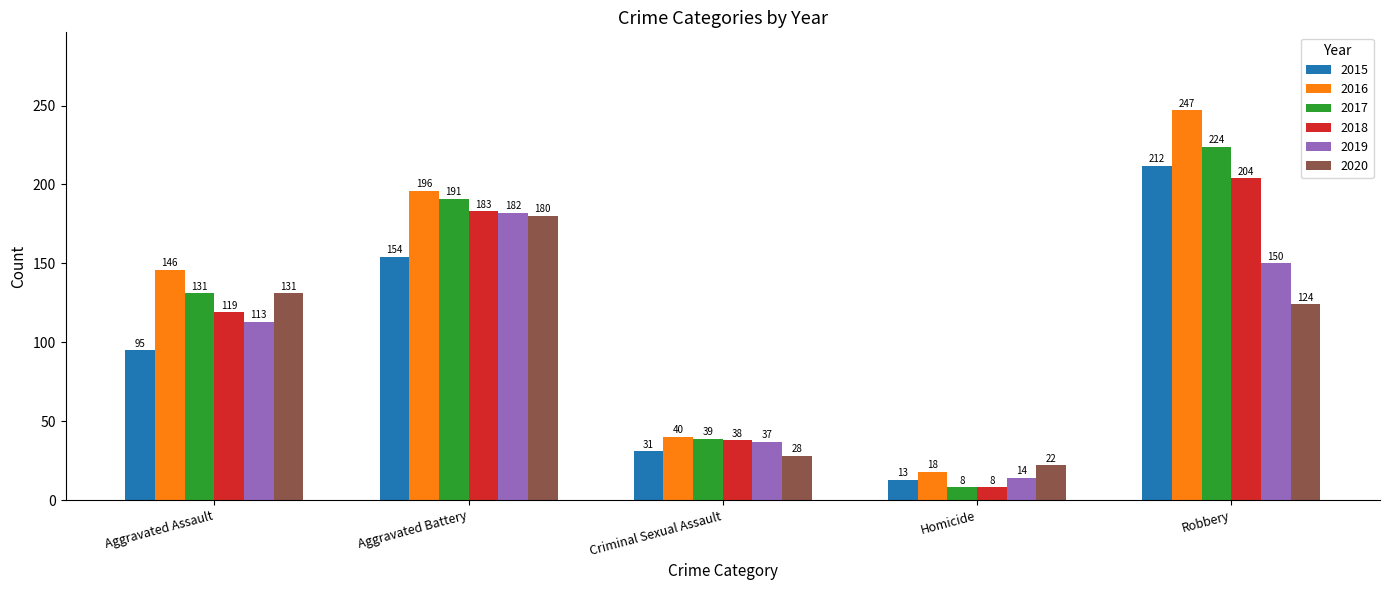

What are all the series names shown in the legend?

2015, 2016, 2017, 2018, 2019, 2020